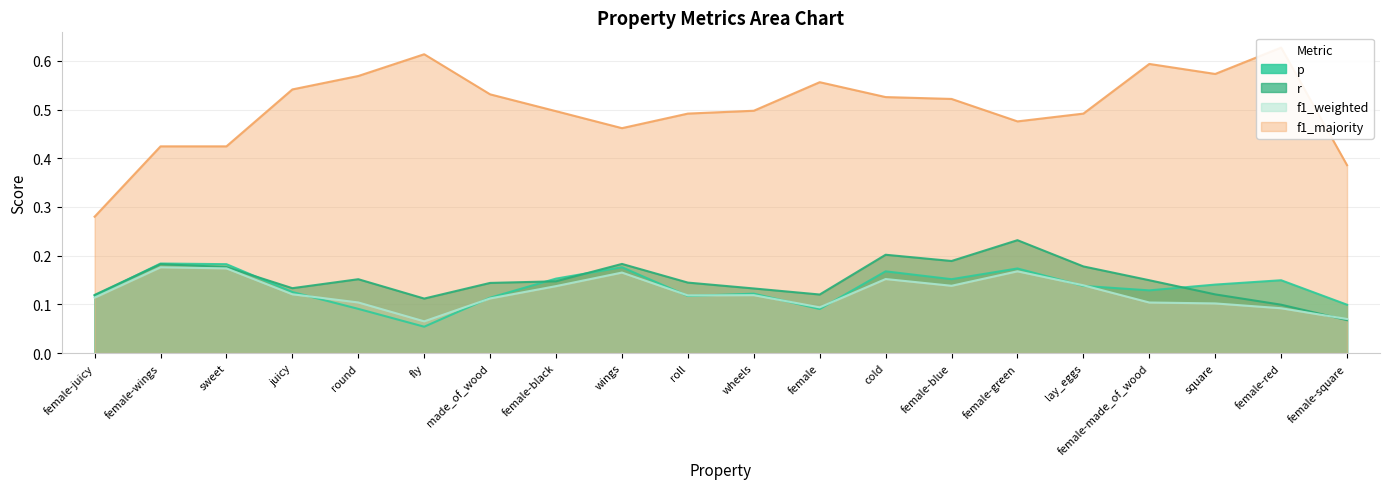

What is the value of the f1_weighted point at the 17th from the left?

0.1